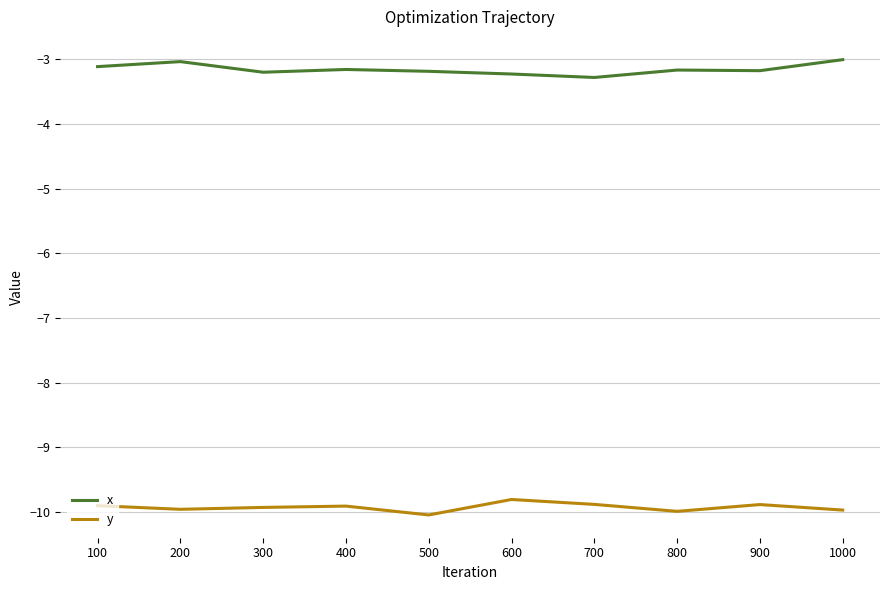

How many distinct data groups are displayed?

2